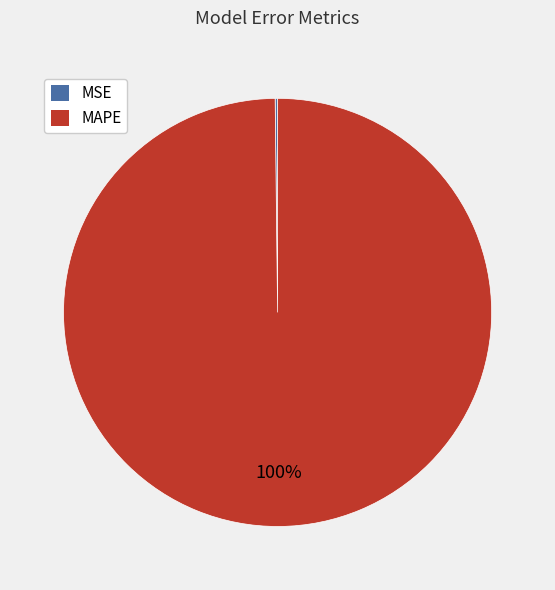

Which category accounts for the majority?

MAPE